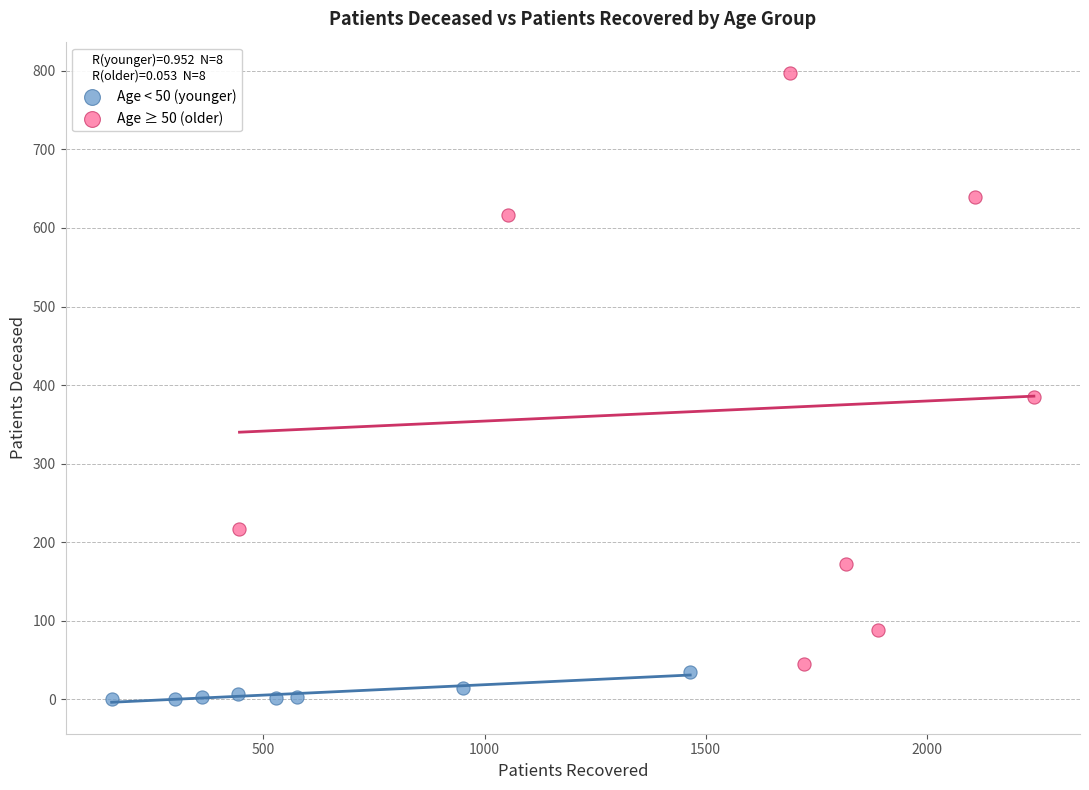

Which series reaches the minimum Y coordinate?

Age < 50 (younger)